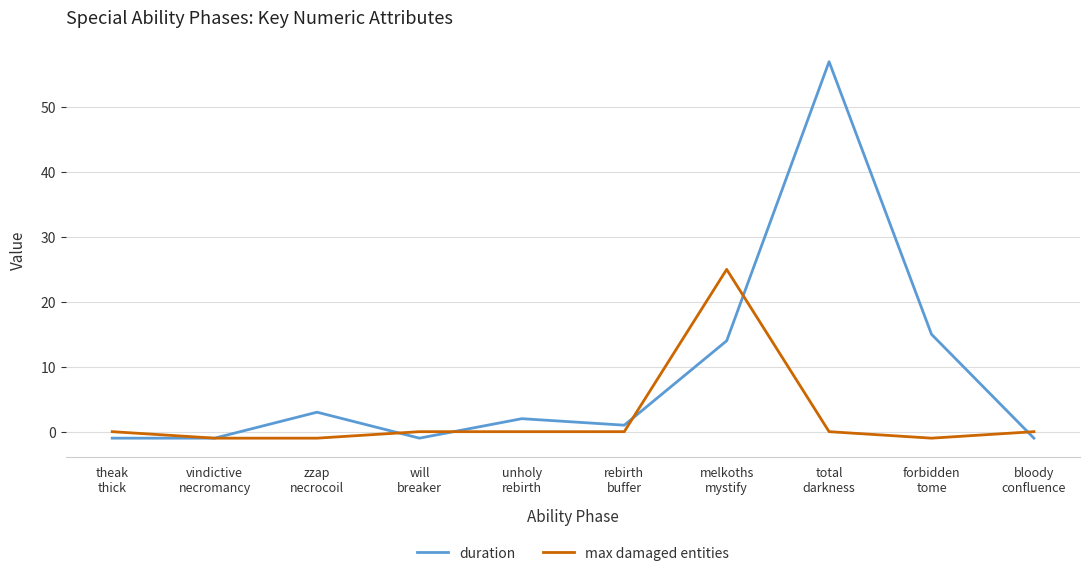

Rank the series by their maximum value, from lowest to highest.

max damaged entities, duration